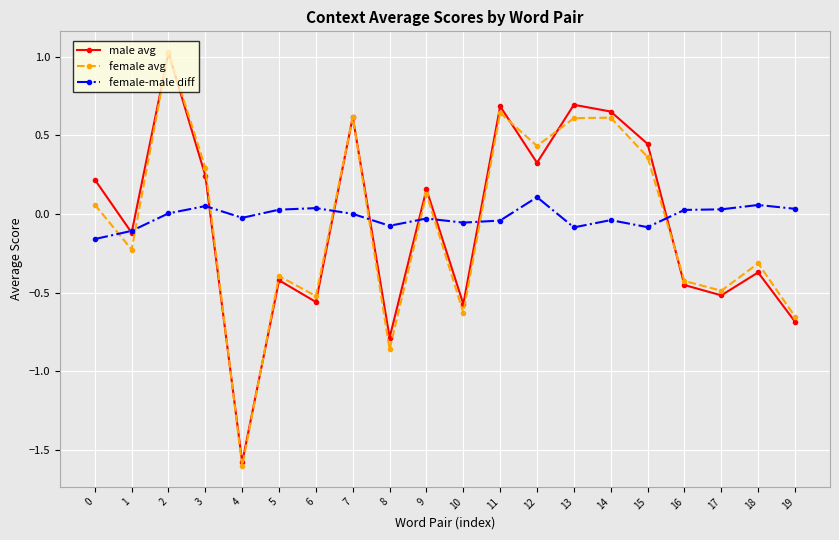

How many positive values does the male avg series have?

10